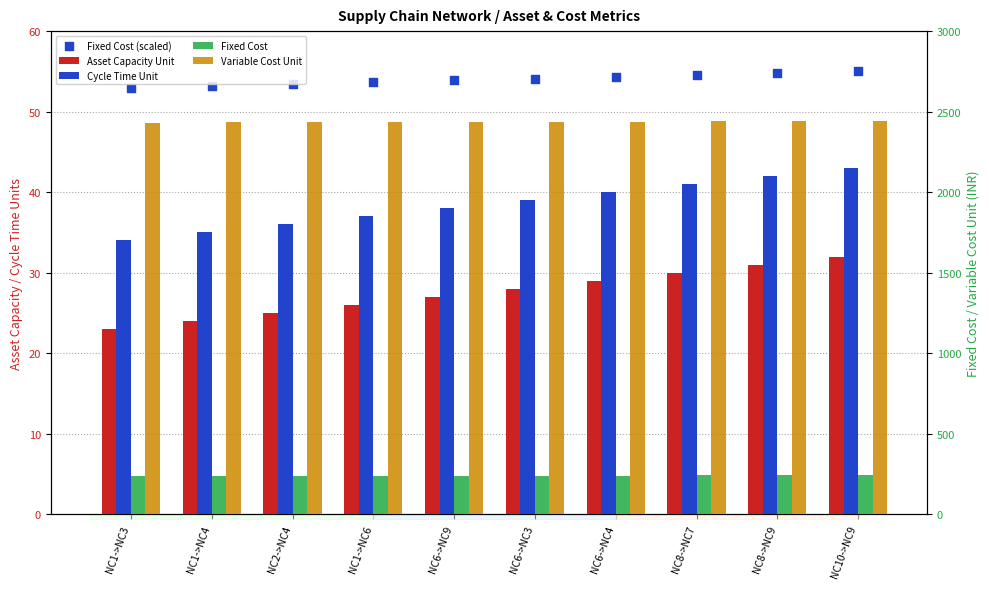

Which series has the largest total across all categories?

Variable Cost Unit